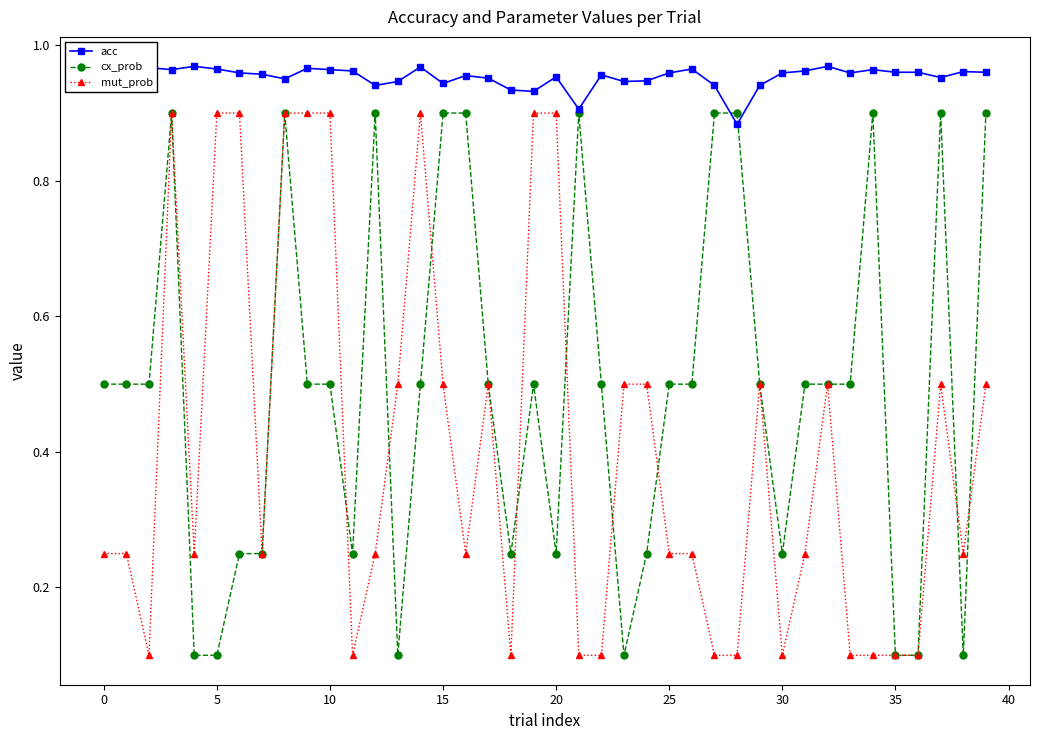

Which series has the largest total across all categories?

acc